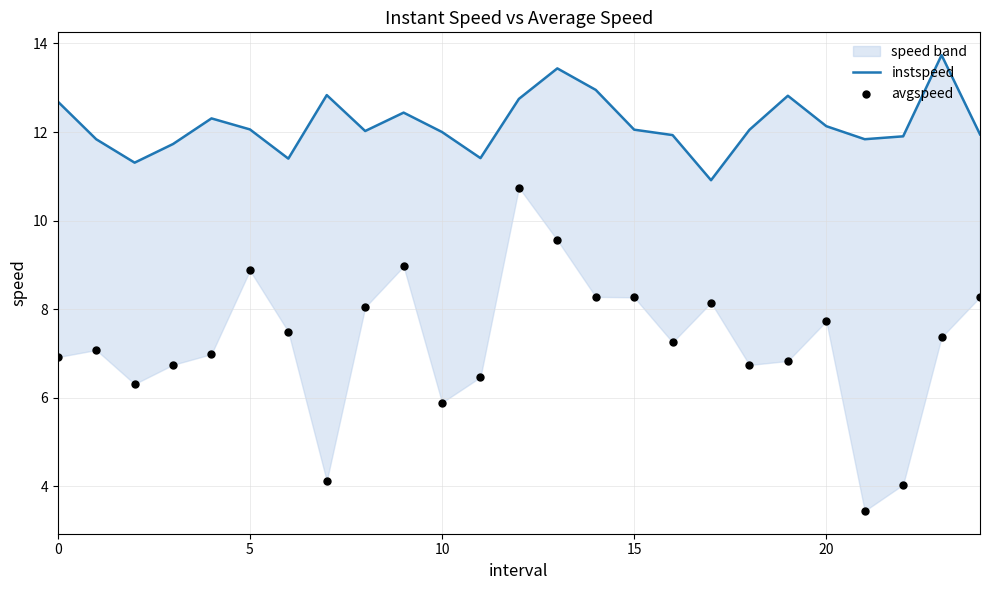

At how many categories does at least one series exceed 4?

25